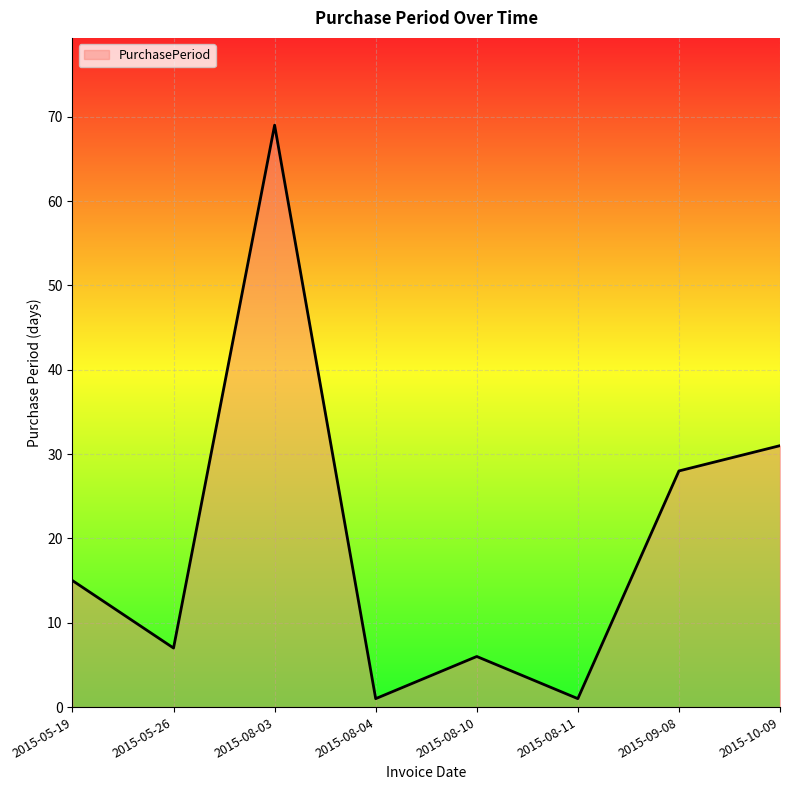

Where is the data nearest to the value 35?

2015-10-09